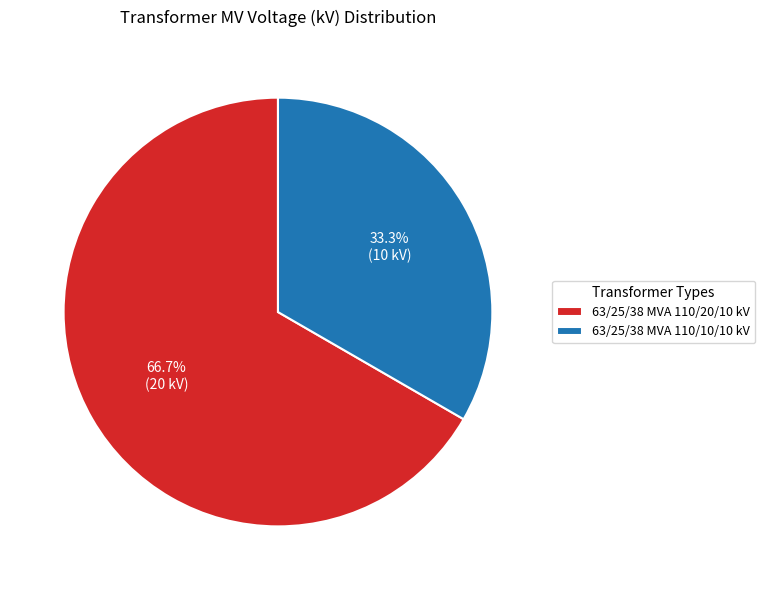

Approximately how many times larger is the value at 63/25/38 MVA 110/10/10 kV compared to 63/25/38 MVA 110/20/10 kV?

0.5